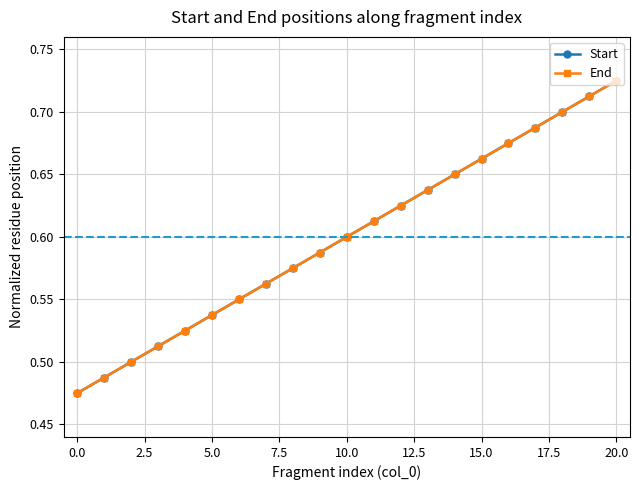

Reading left to right, what are all the values shown in this chart?

Start: 0.5	0.5	0.5	0.5	0.5	0.5	0.5	0.6	0.6	0.6	0.6	0.6	0.6	0.6	0.6	0.7	0.7	0.7	0.7	0.7	0.7
End: 0.5	0.5	0.5	0.5	0.5	0.5	0.5	0.6	0.6	0.6	0.6	0.6	0.6	0.6	0.6	0.7	0.7	0.7	0.7	0.7	0.7